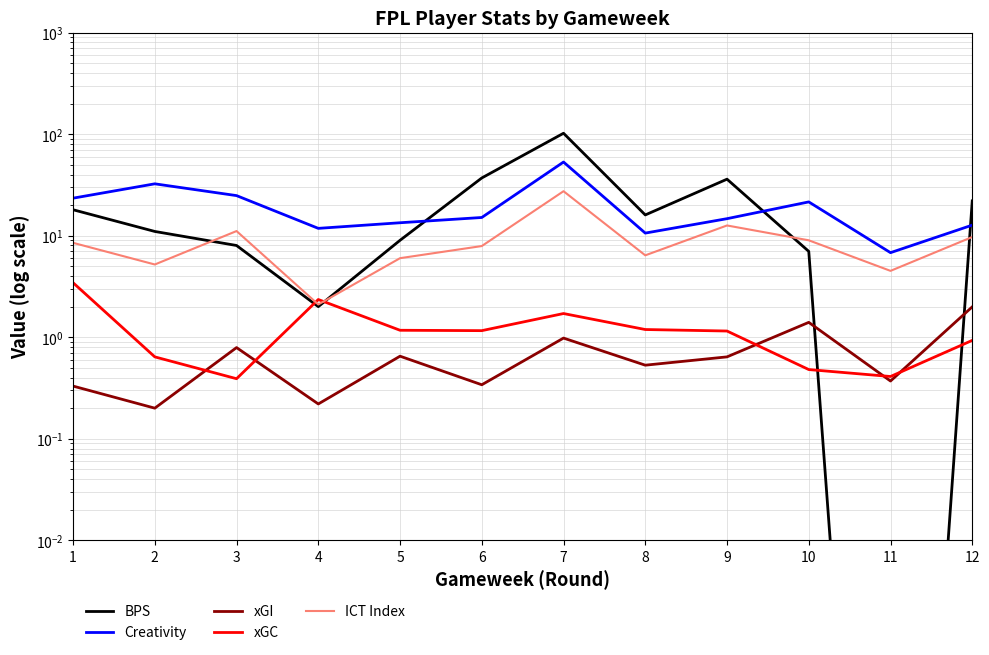

How many lines are shown in the chart?

5